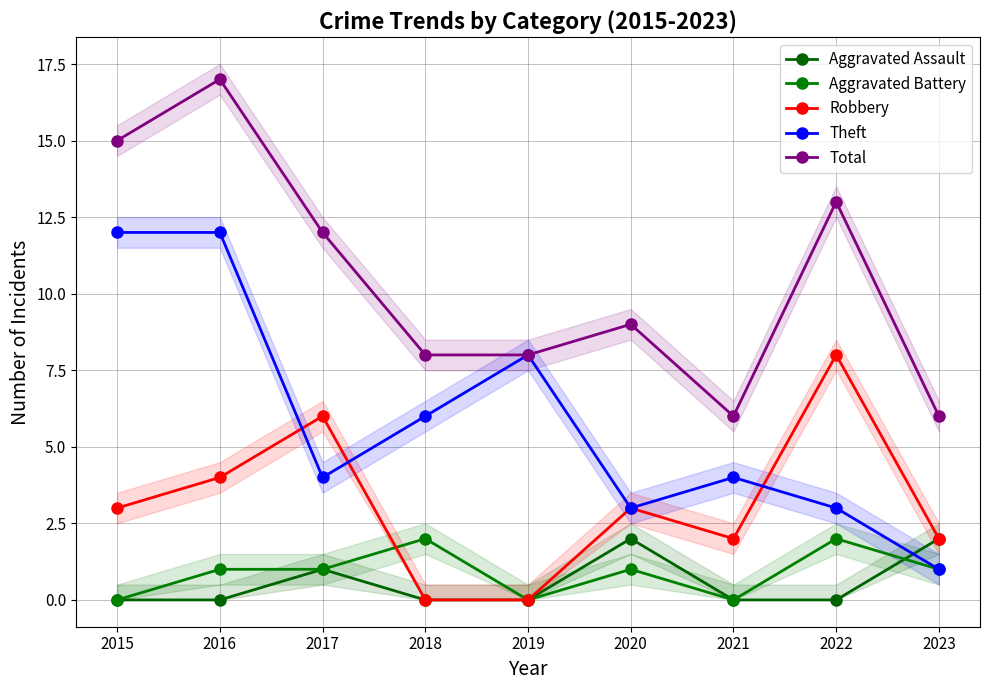

What is the sum of all Aggravated Assault values?

5